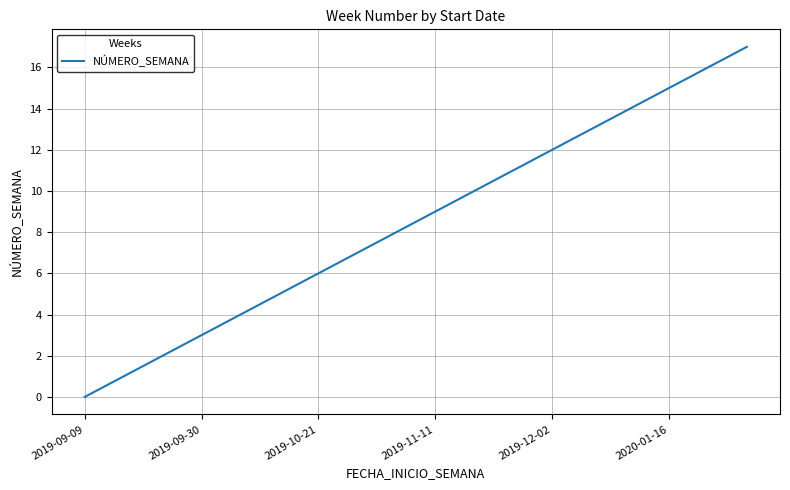

Reading left to right, extract all data points from this chart.

0	1	2	3	4	5	6	7	8	9	10	11	12	13	14	15	16	17